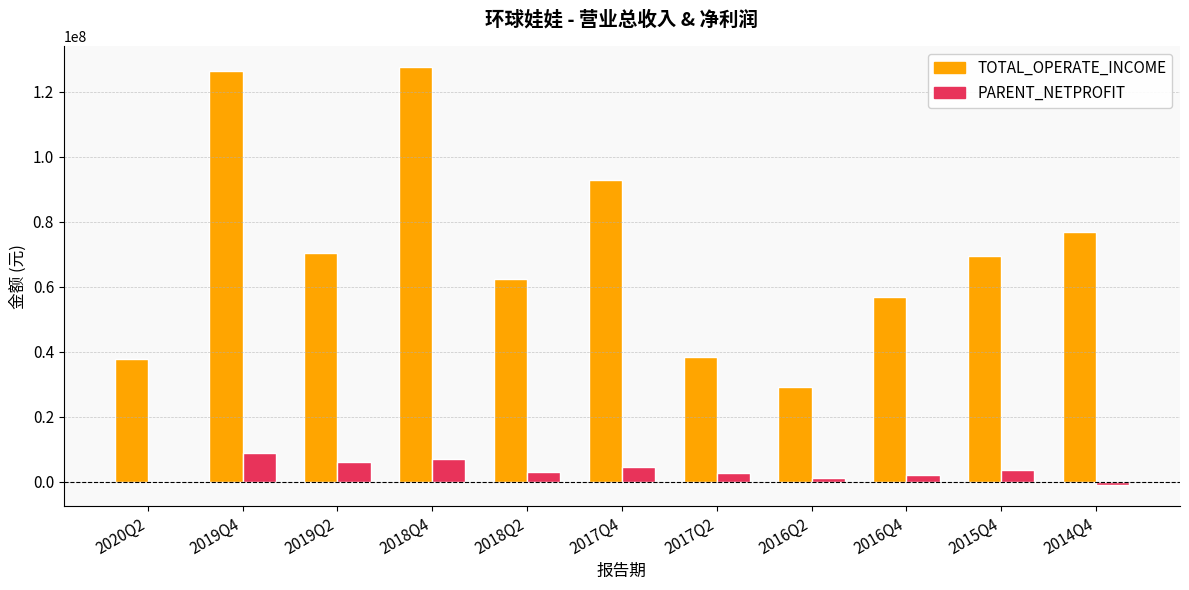

What is the sum of all TOTAL_OPERATE_INCOME values?

787798558.0